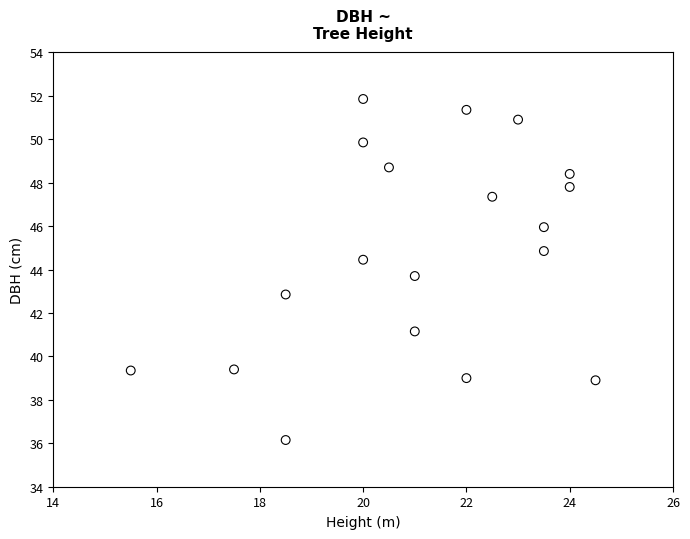

What is the range of Y values (max minus min)?

15.7